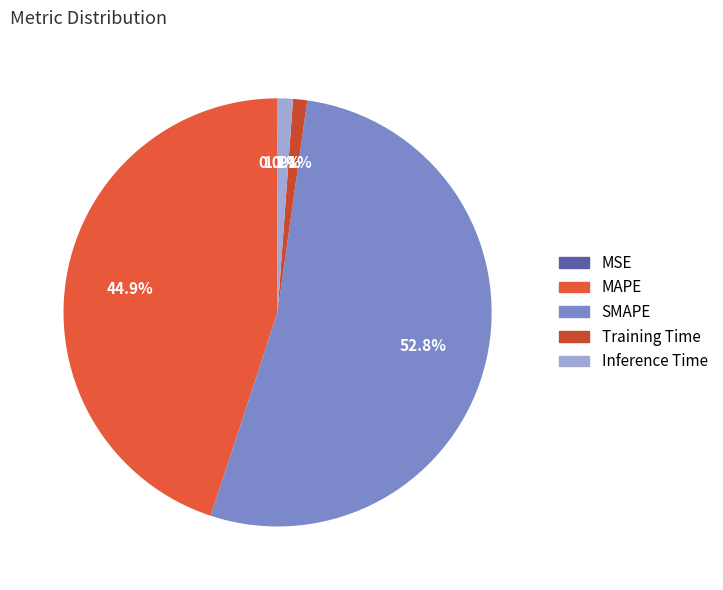

What is the majority slice?

SMAPE